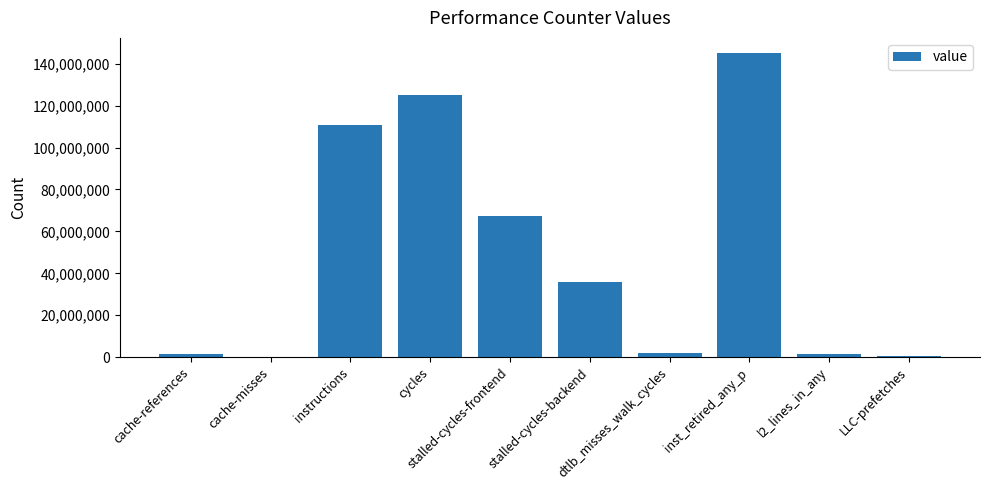

What is the ratio of the value at stalled-cycles-frontend to the value at inst_retired_any_p?

0.5